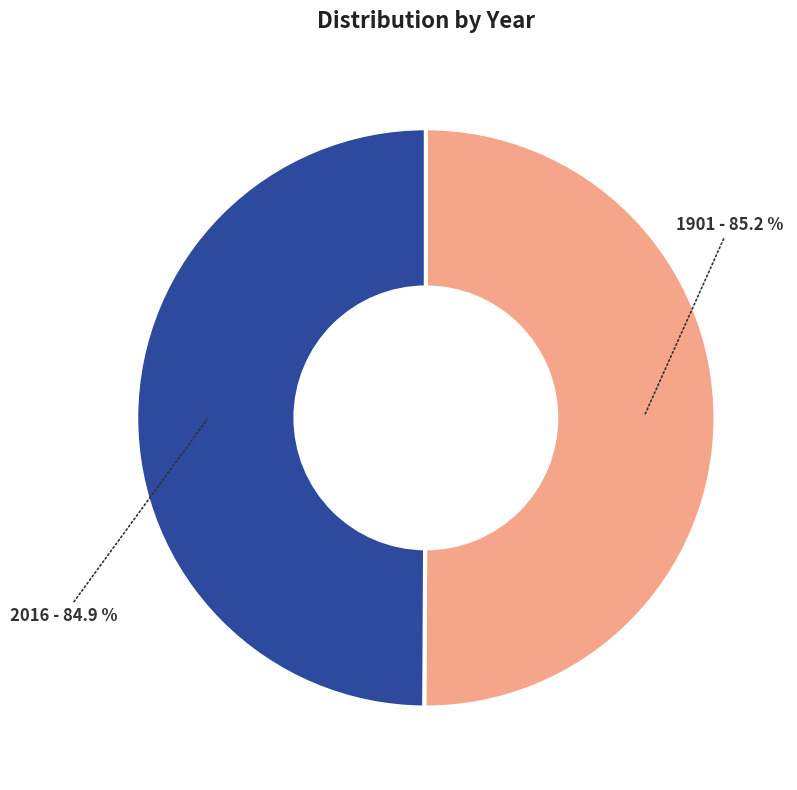

To the nearest percent, what portion does 1901 represent?

50%